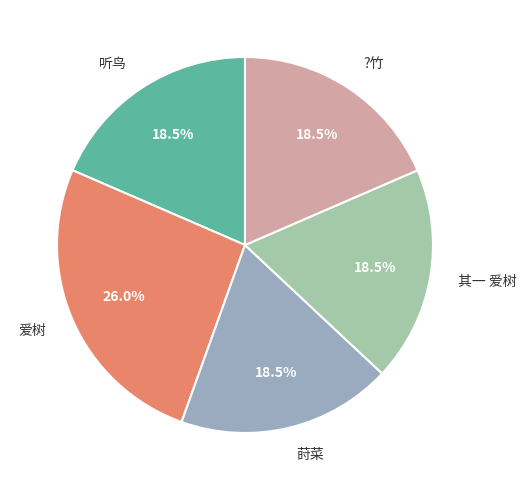

What percentage is the 爱树 slice, to the nearest percent?

26%